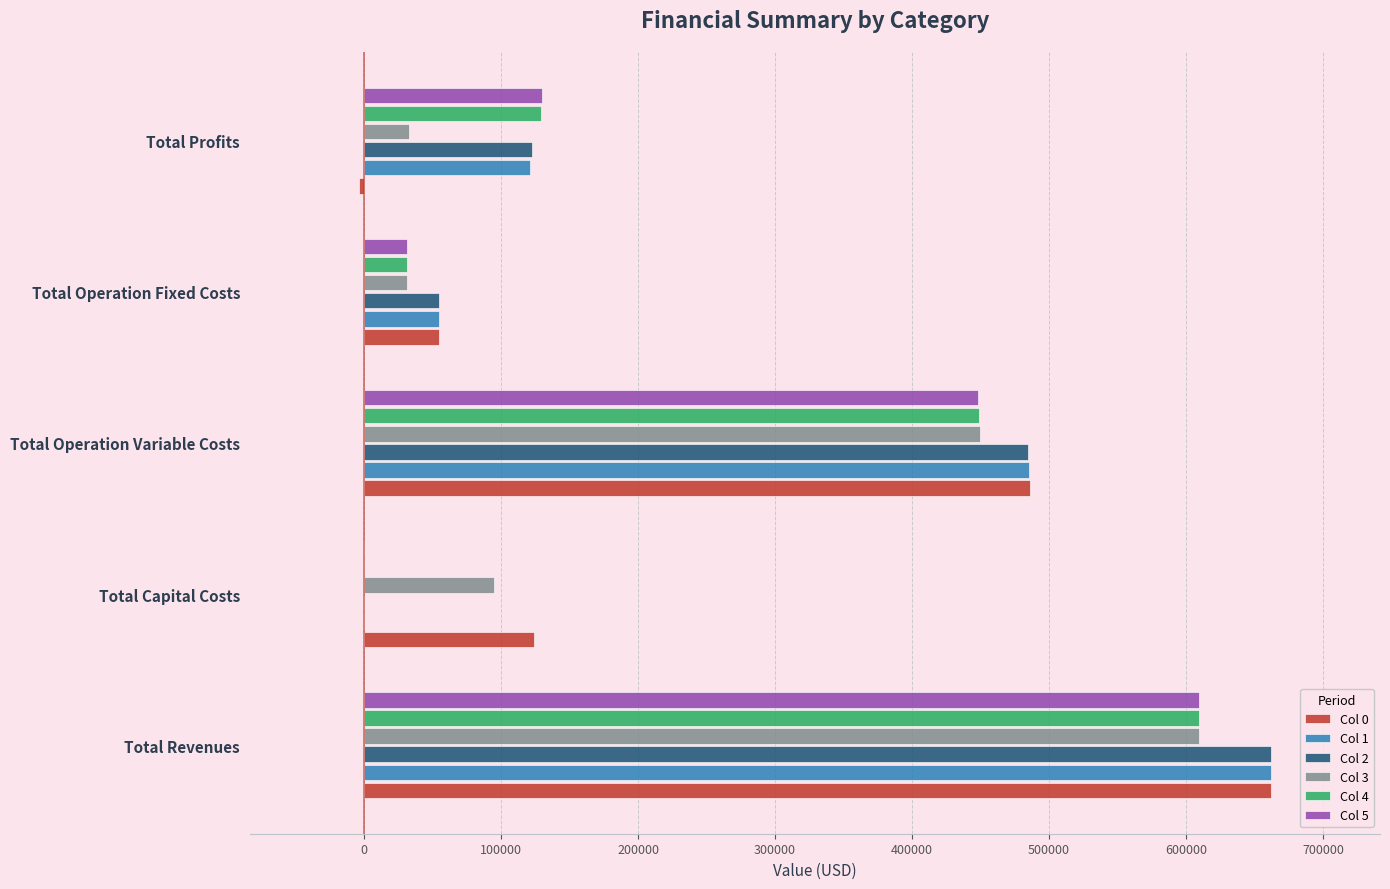

What is the total value across all series at Total Operation Variable Costs?

2802019.3